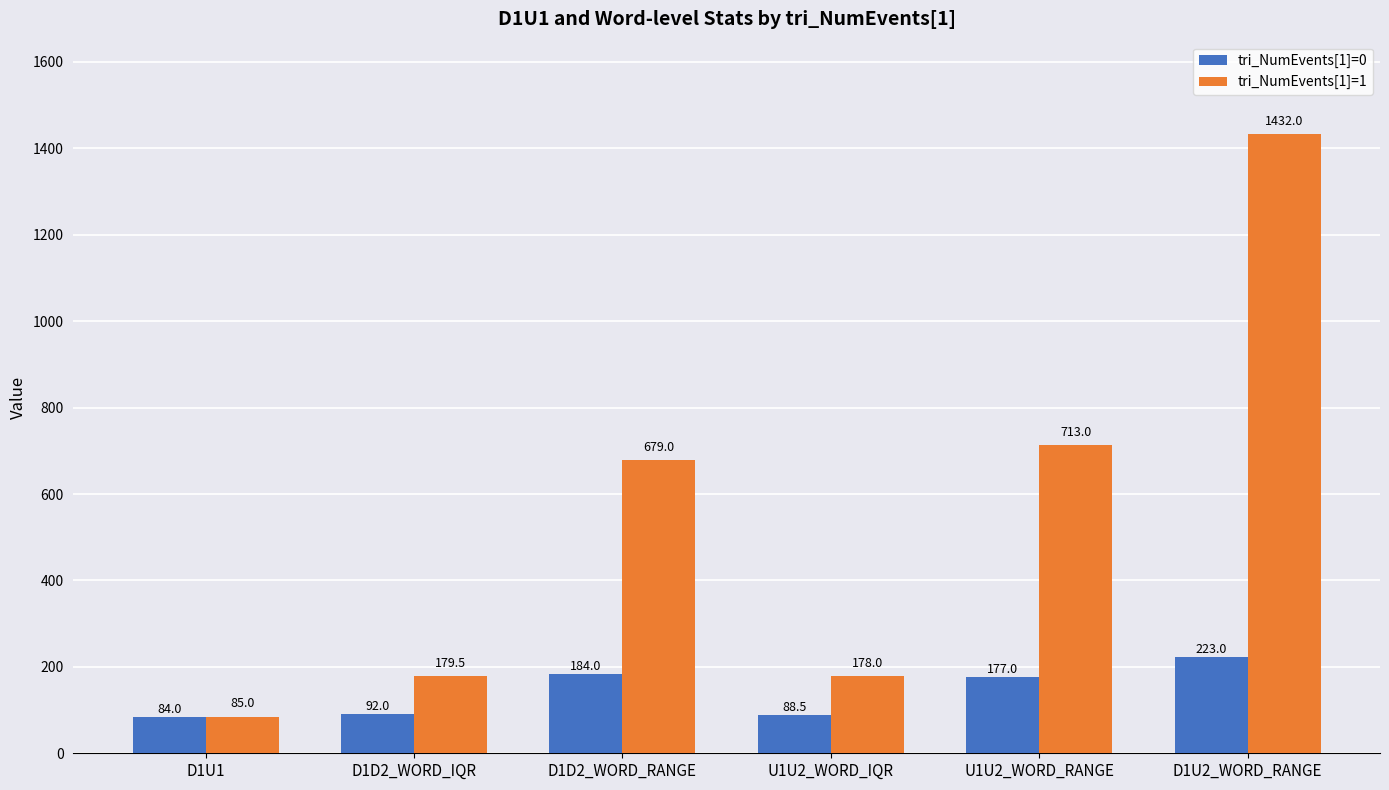

Rank the series at U1U2_WORD_IQR from lowest to highest value.

tri_NumEvents[1]=0, tri_NumEvents[1]=1